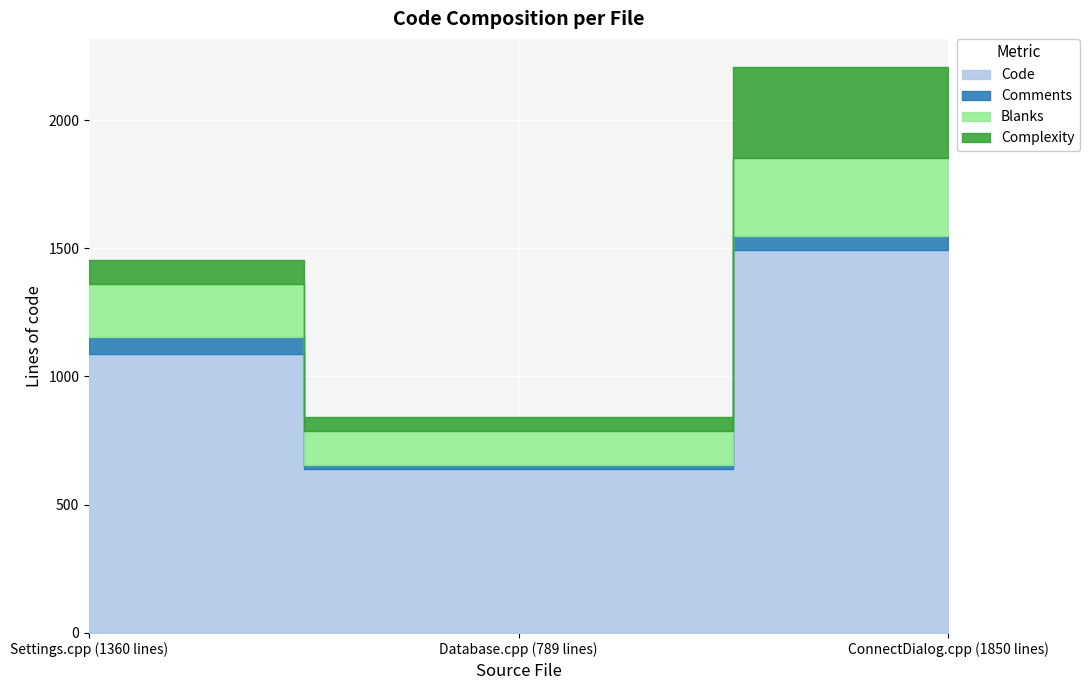

What are all the series names shown in the legend?

Code, Comments, Blanks, Complexity